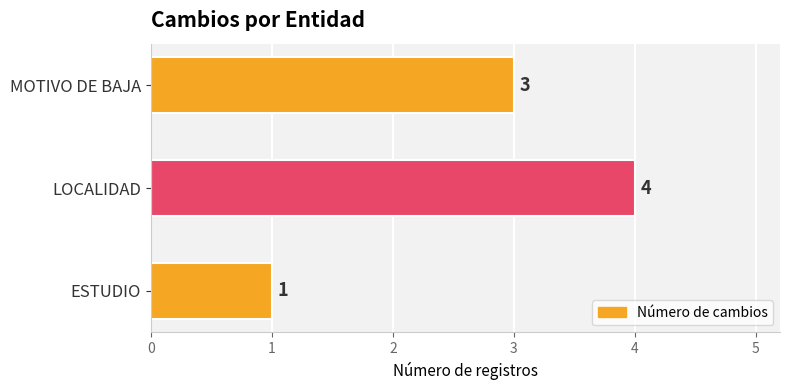

What is the greatest value displayed?

4